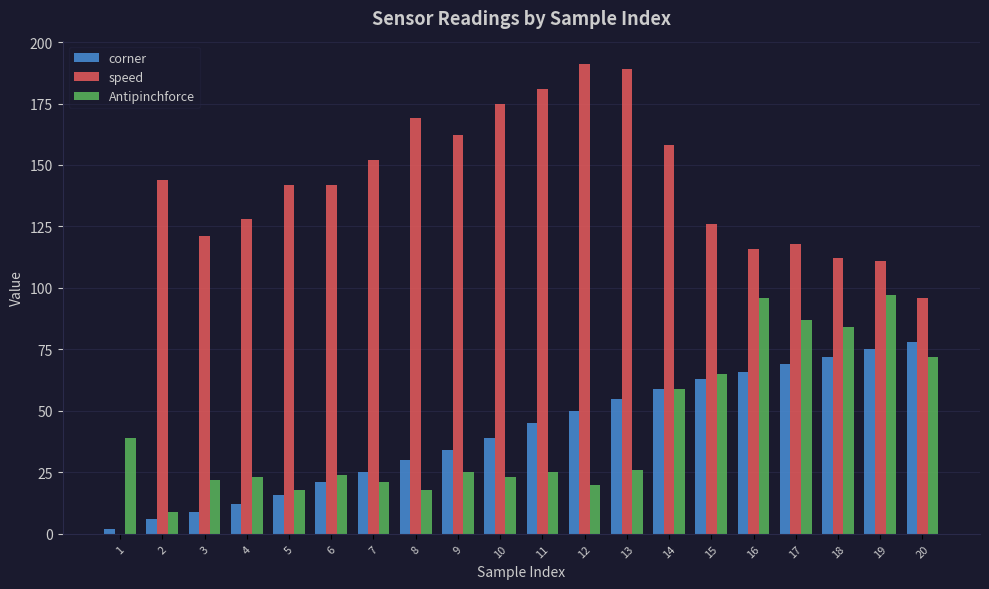

What is the highest value of the speed series?

191